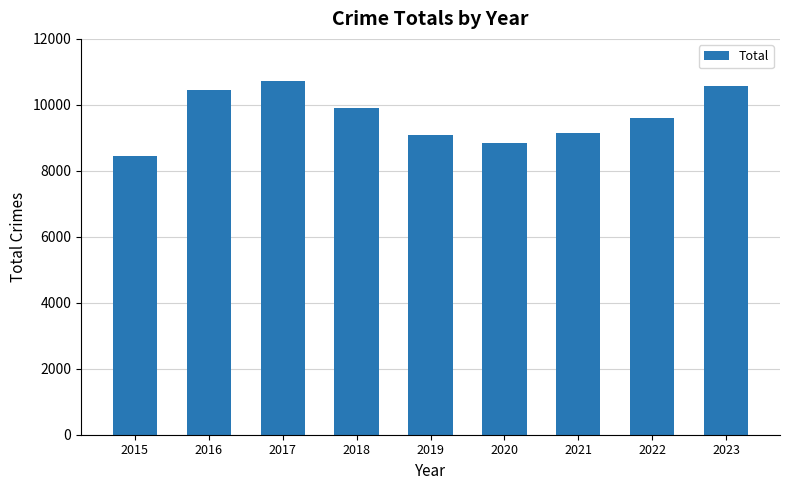

How many distinct data groups are displayed?

1